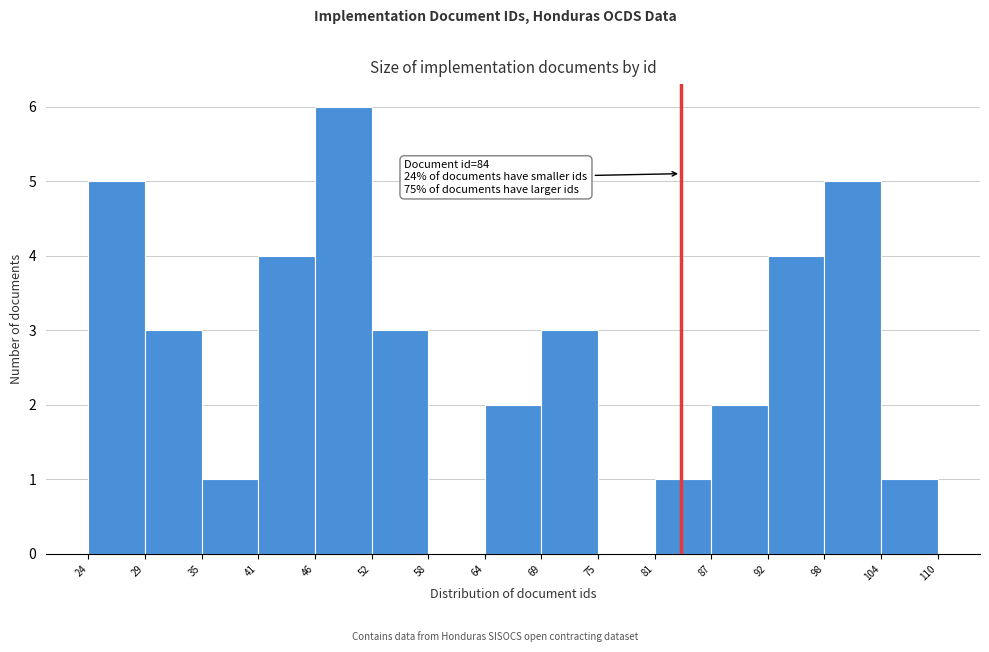

Which range on the x-axis has the tallest bar?

46 to 52